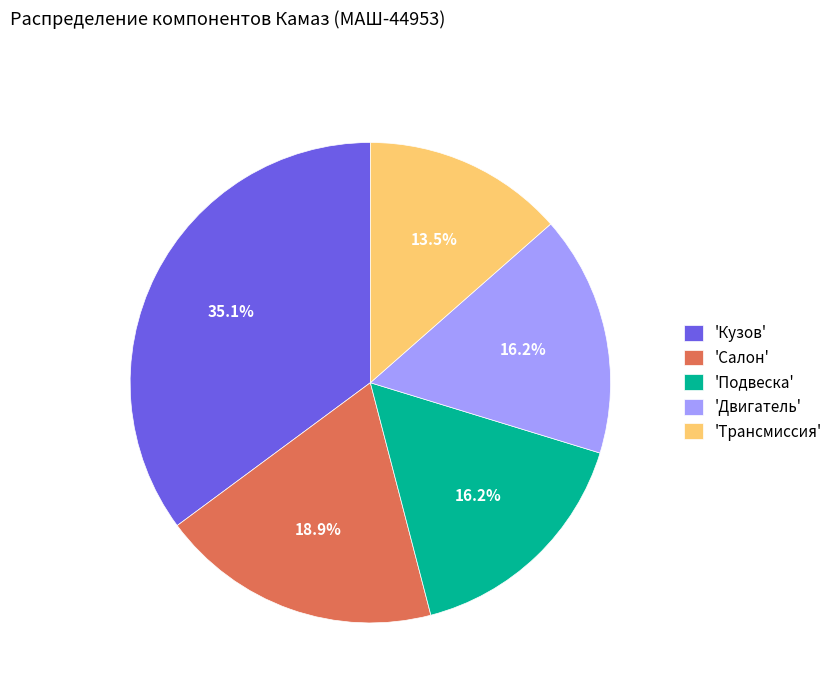

Which slice is the largest?

'Кузов'